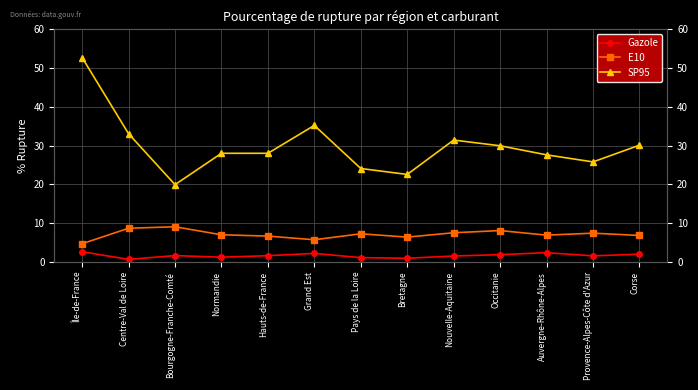

At which label does E10 first exceed 7?

Centre-Val de Loire